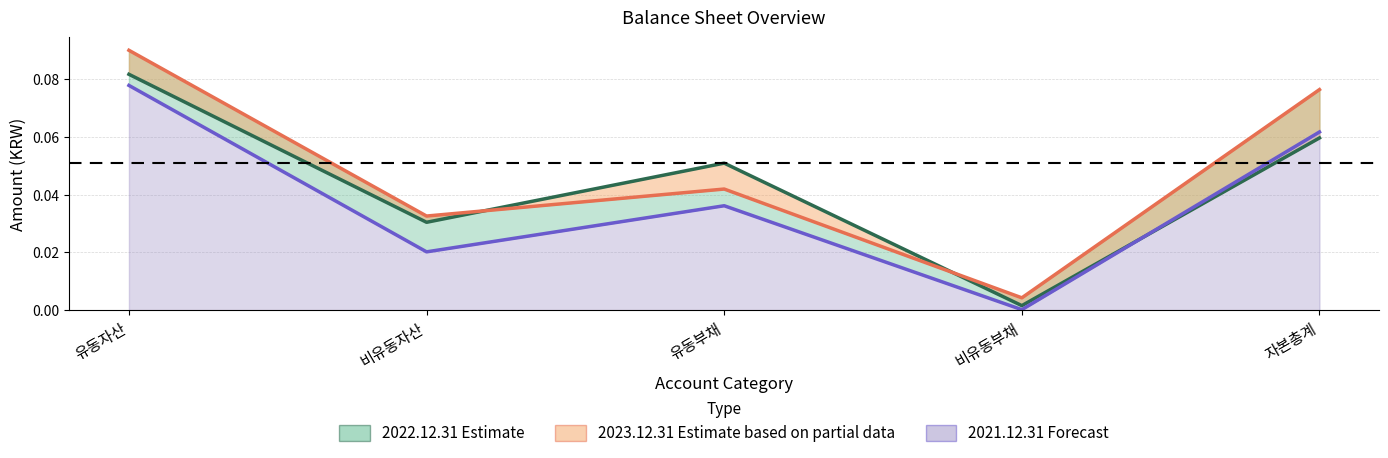

How many interior local peaks does the 2021.12.31 (Forecast) series have?

1